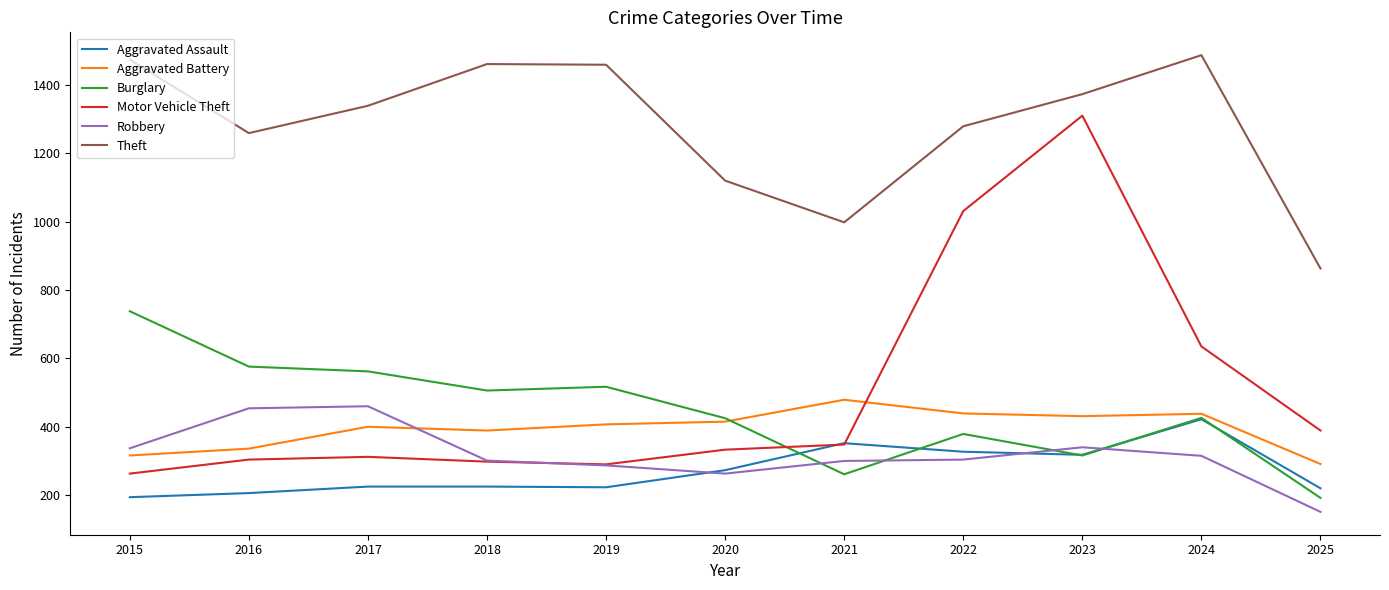

True or false: Burglary has a value of 234 at 2017.

False